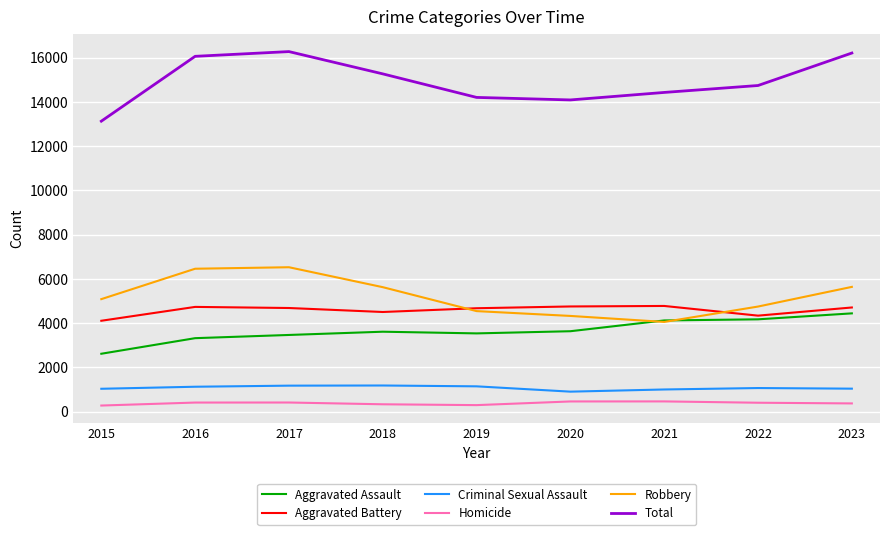

What is the average value of the Aggravated Battery series?

4589